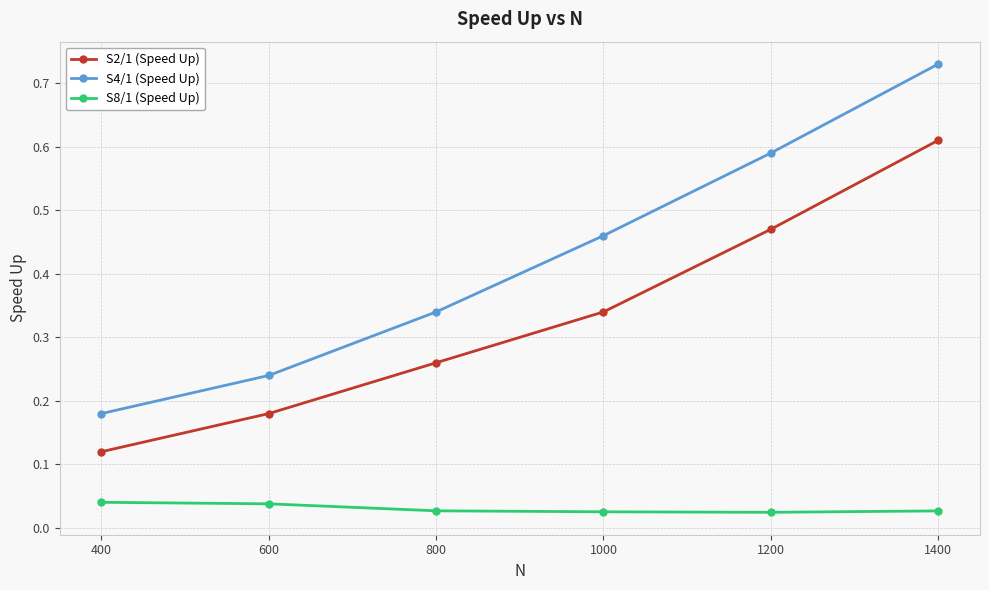

The S2/1 (Speed Up) series shows 0.4 at 1400. True or false?

False